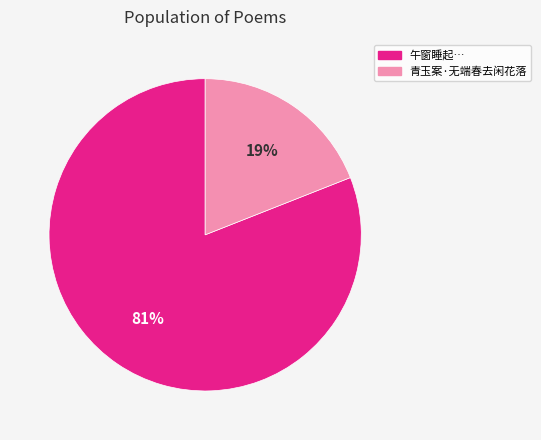

To the nearest percent, what is the average slice percentage?

50%